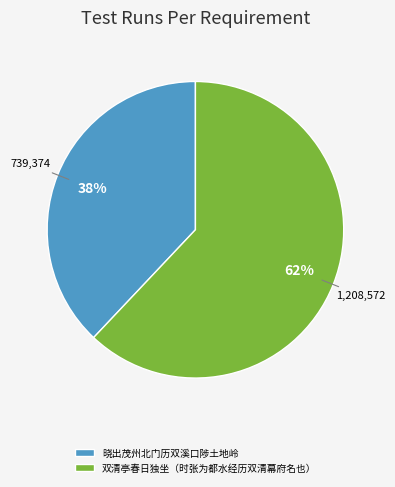

To the nearest percent, what is the combined percentage of 双清亭春日独坐（时张为都水经历双清幕府名也） and 晓出茂州北门历双溪口陟土地岭?

100%